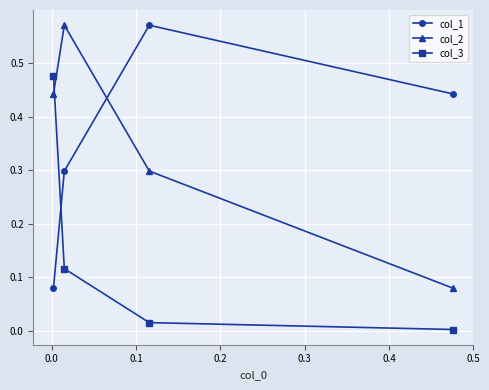

What is the lowest value of the col_1 series?

0.1